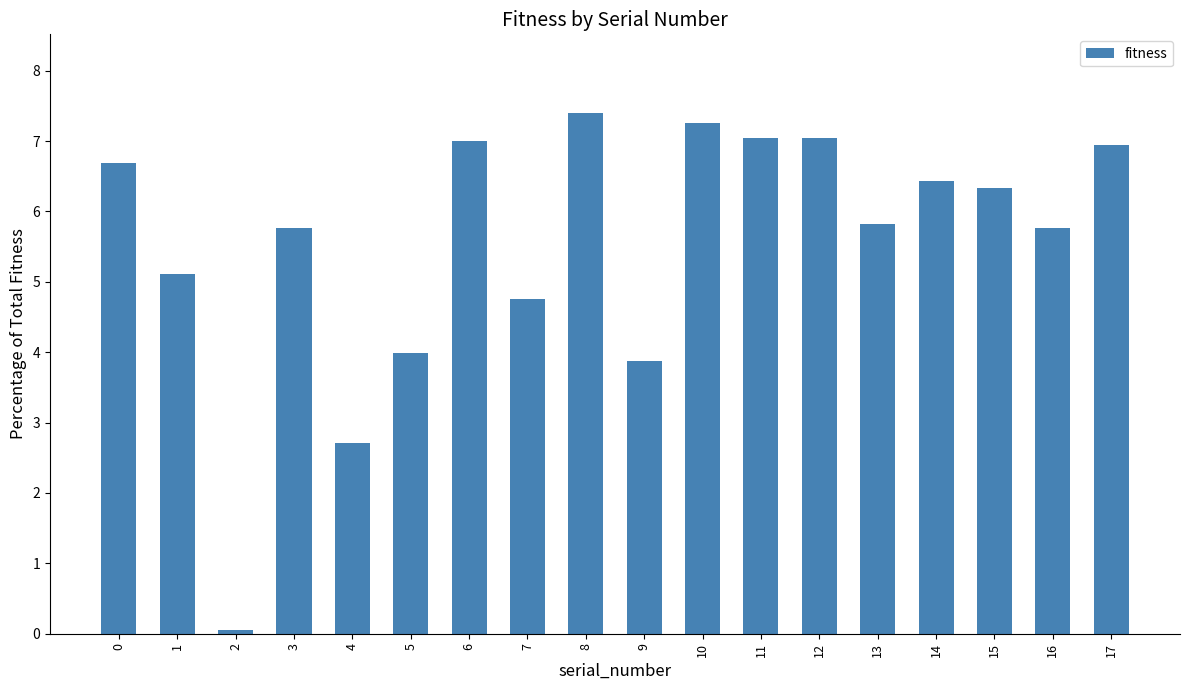

At which label is the value closest to 3?

4